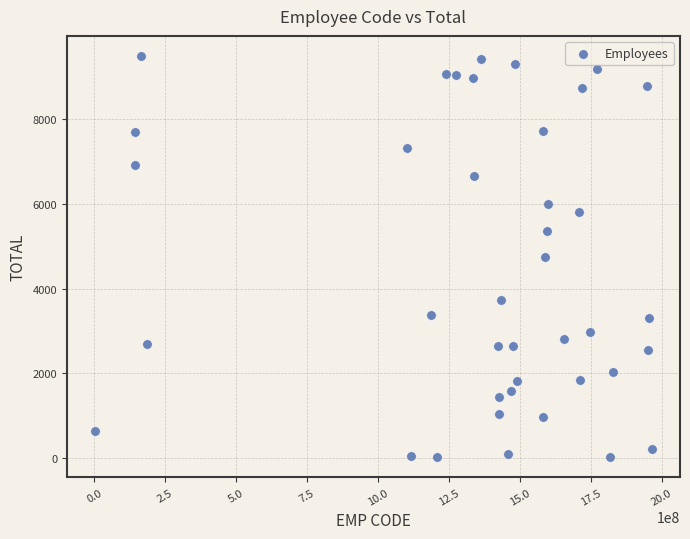

What is the range of Y values (max minus min)?

9476